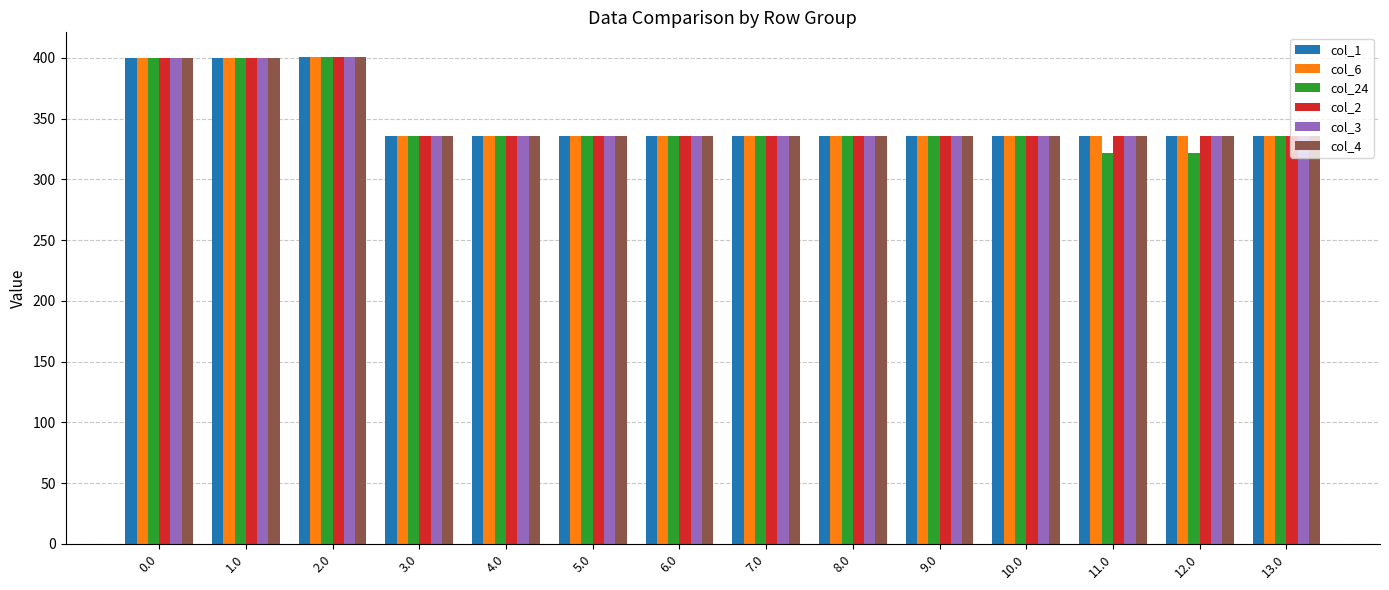

What is the total value across all series at 2.0?

2406.0